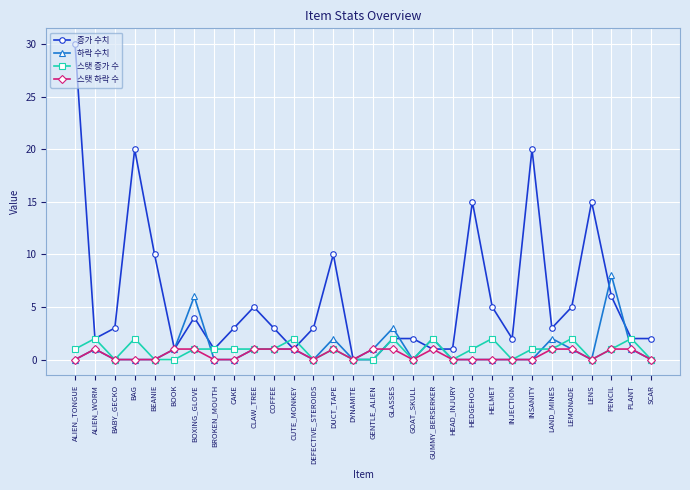

What is the highest value of the 하락 수치 series?

8